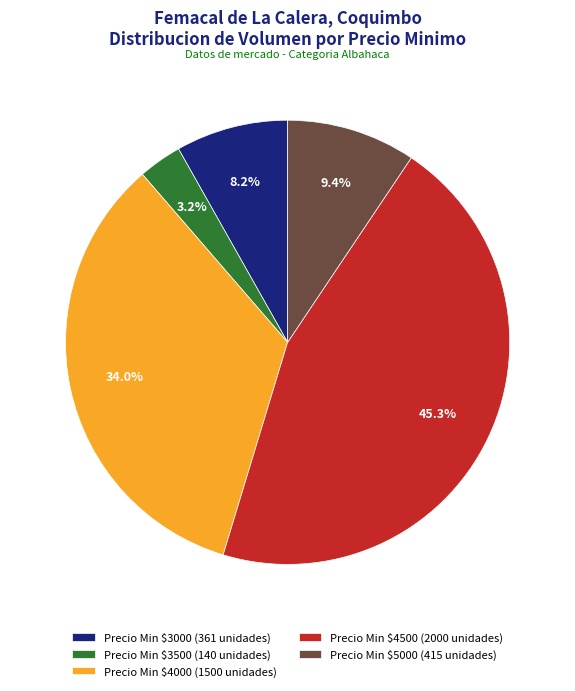

What percentage is NOT represented by Precio Min $4000 (1500 unidades)?

66.0%